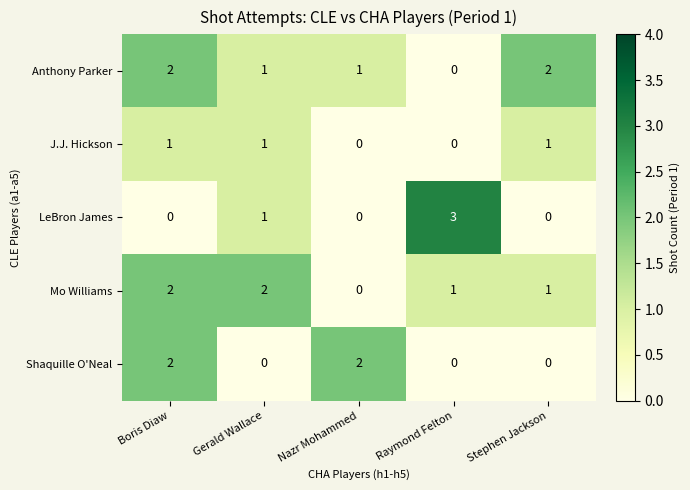

Reading left to right, what are all the values shown in this chart?

Anthony Parker: 2	1	1	0	2
J.J. Hickson: 1	1	0	0	1
LeBron James: 0	1	0	3	0
Mo Williams: 2	2	0	1	1
Shaquille O'Neal: 2	0	2	0	0